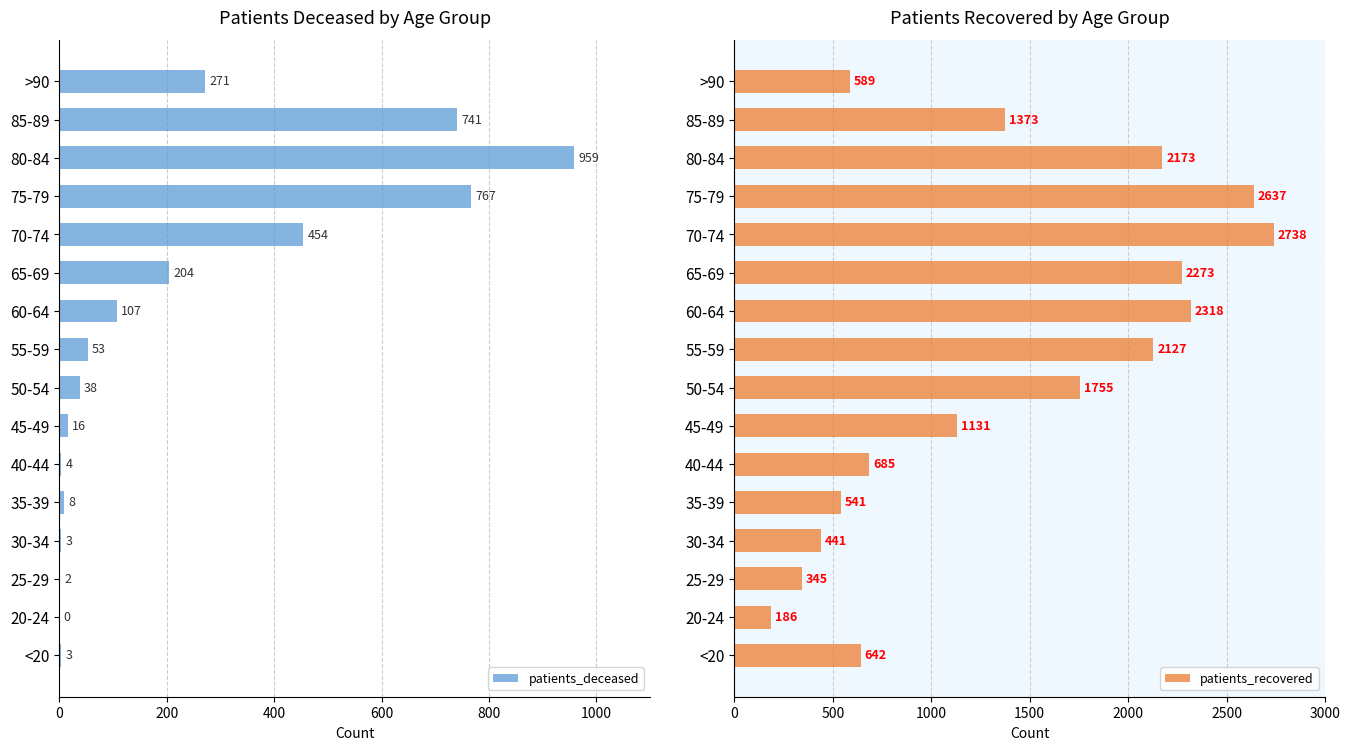

How many bars are there in total?

32